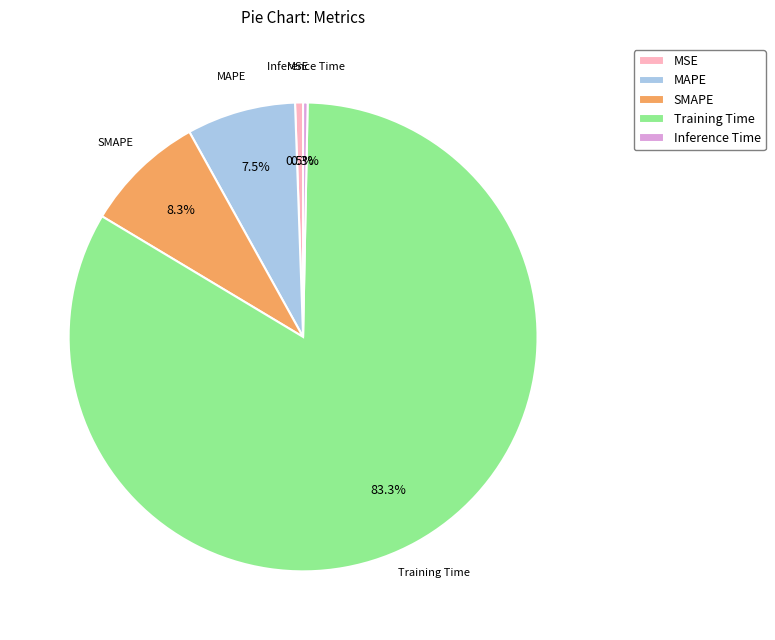

How many segments does this pie chart have?

5